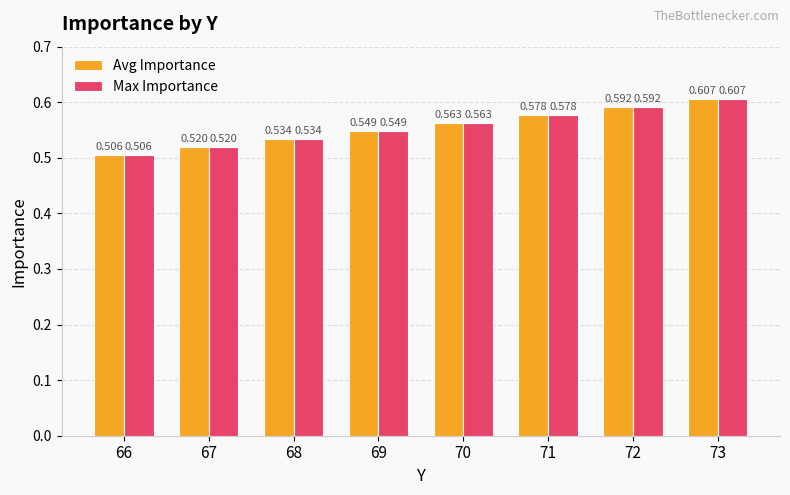

Does the chart contain stacked bars?

No